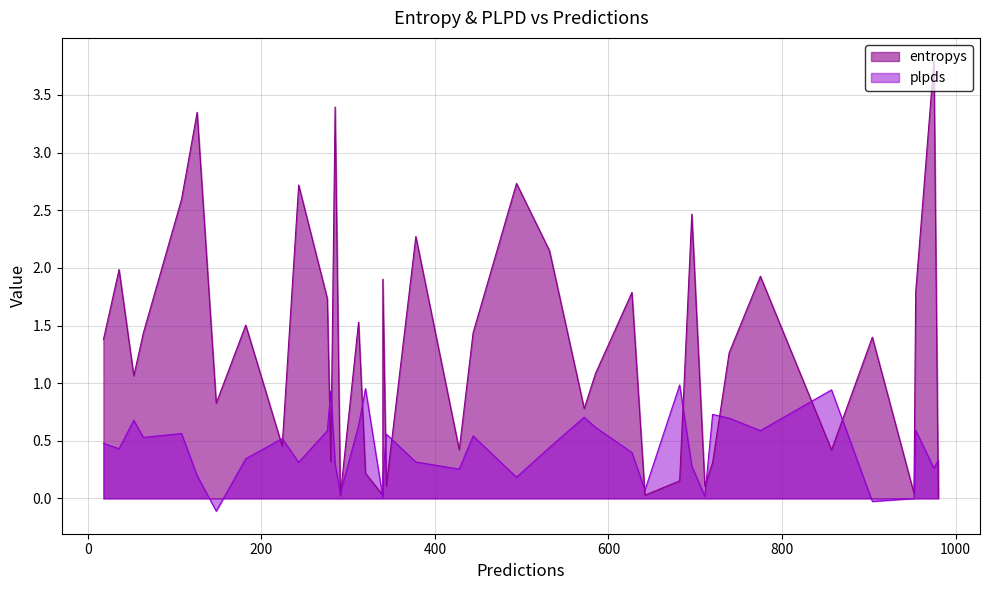

Where is the first local maximum for entropys?

2